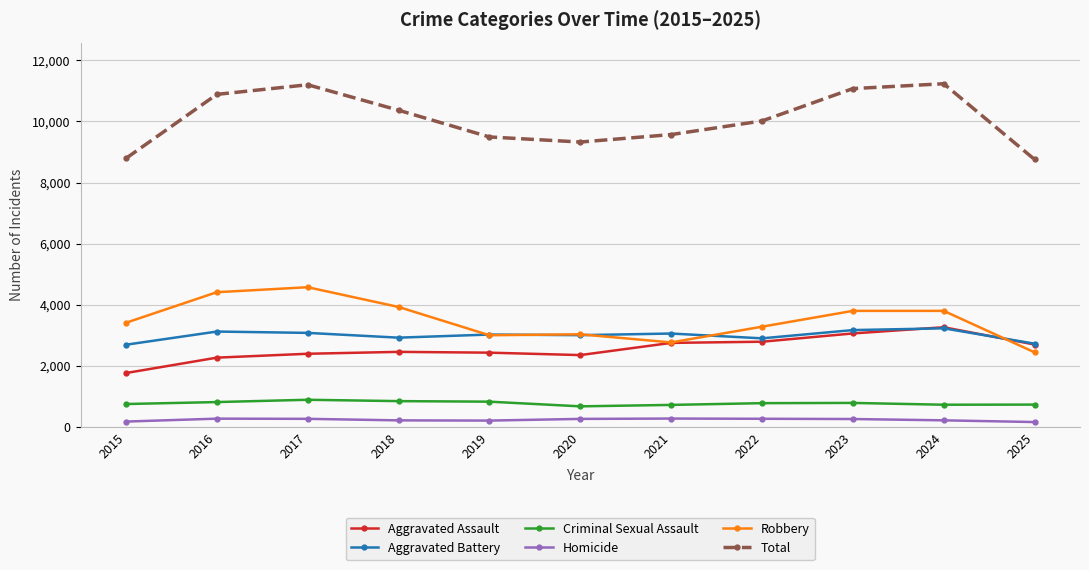

Where does the Aggravated Battery series first go above 3024?

2016